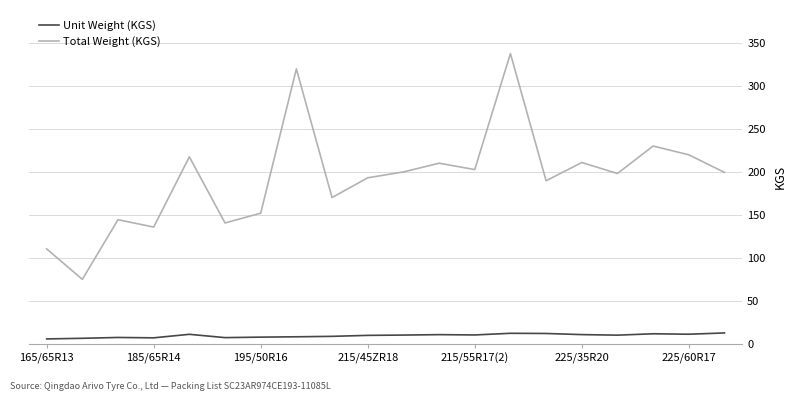

True or false: Unit Weight (KGS) and Total Weight (KGS) intersect in this chart.

False